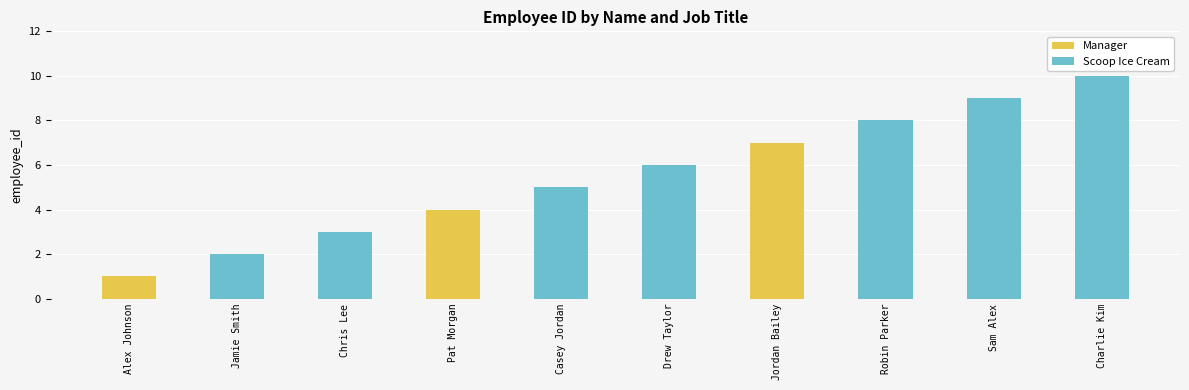

What are all the series names shown in the legend?

Manager, Scoop Ice Cream